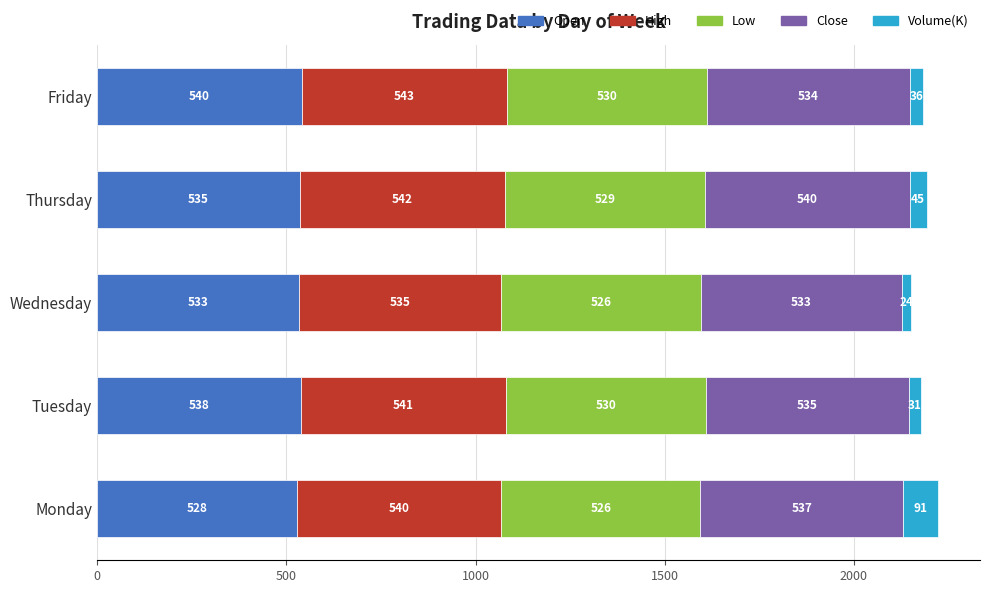

True or false: Open has a value of 533.0 at Wednesday.

True